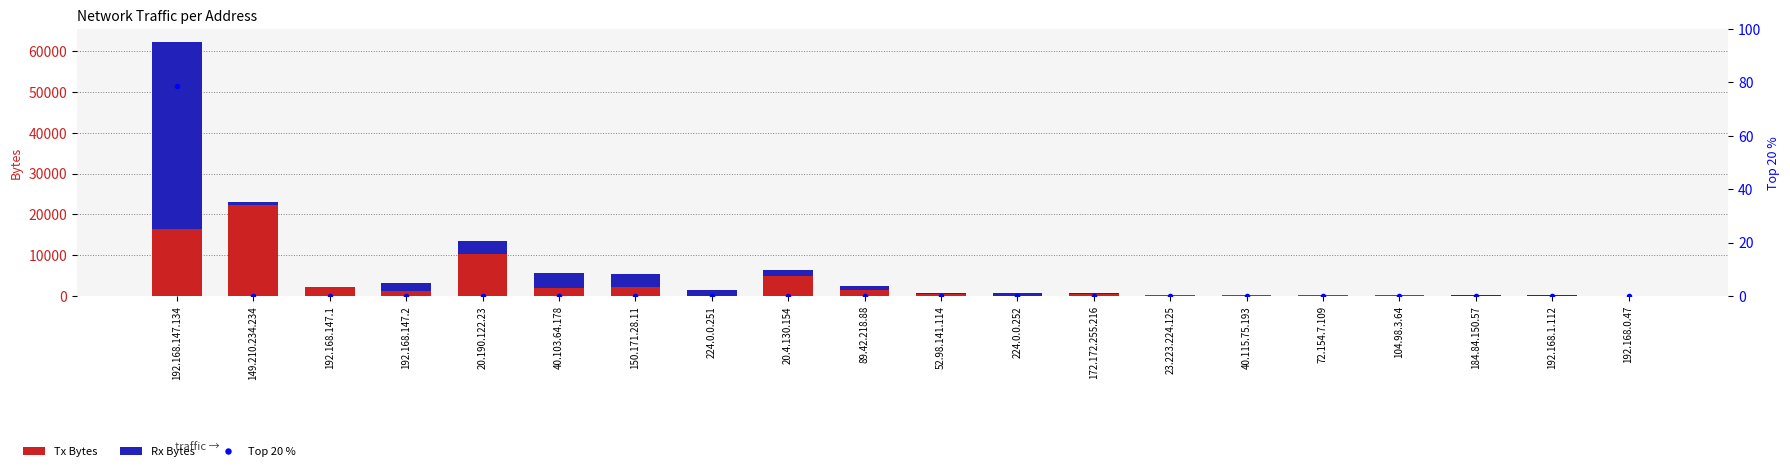

Reading left to right, what are all the values shown in this chart?

Tx Bytes: 16347.0	22166.0	2308.0	1311.0	10328.0	1895.0	2105.0	0.0	4906.0	1526.0	420.0	0.0	576.0	145.0	177.0	120.0	120.0	60.0	60.0	60.0
Rx Bytes: 45975.0	924.0	0.0	1921.0	3125.0	3629.0	3253.0	1540.0	1500.0	852.0	385.0	768.0	206.0	108.0	108.0	108.0	108.0	54.0	66.0	0.0
Top 20 %: 78.5	0.0	0.0	0.0	0.0	0.0	0.0	0.0	0.0	0.0	0.0	0.0	0.0	0.0	0.0	0.0	0.0	0.0	0.0	0.0